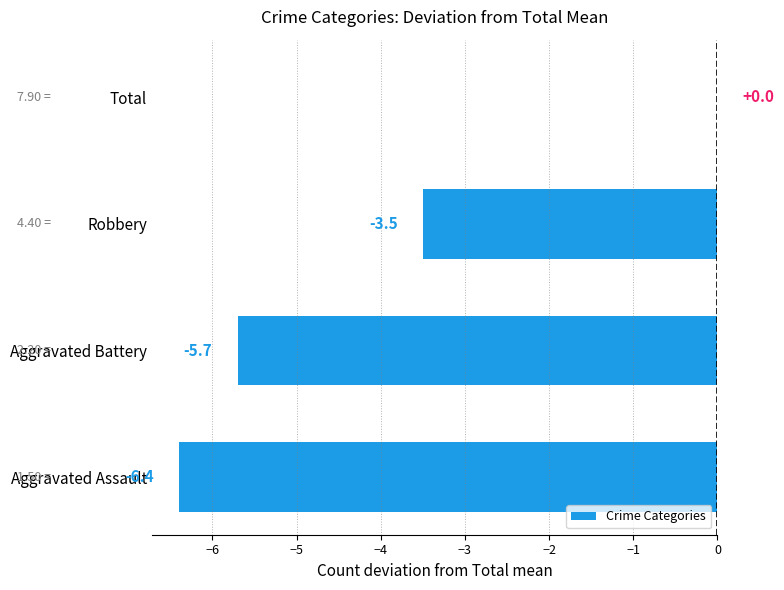

What is the change in value from Aggravated Battery to Robbery?

+2.2